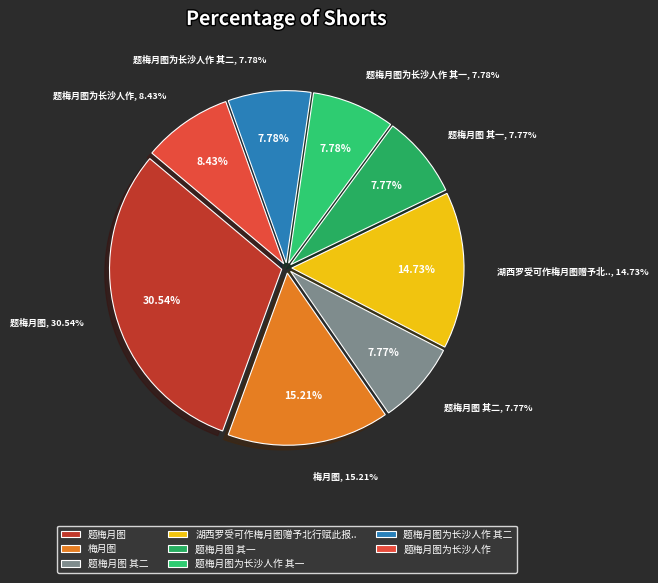

Does 题梅月图 account for over 50% of the chart?

No